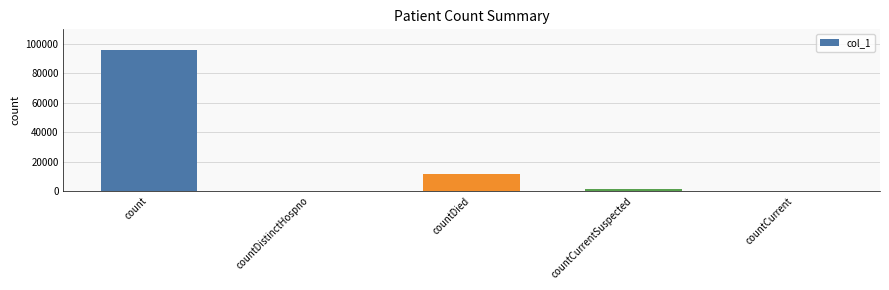

Which category has the highest value across all series?

count